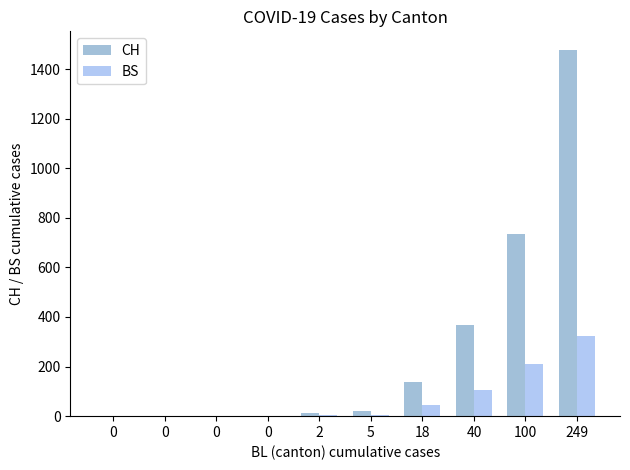

What is the value of the CH bar at the 8th from the left?

368